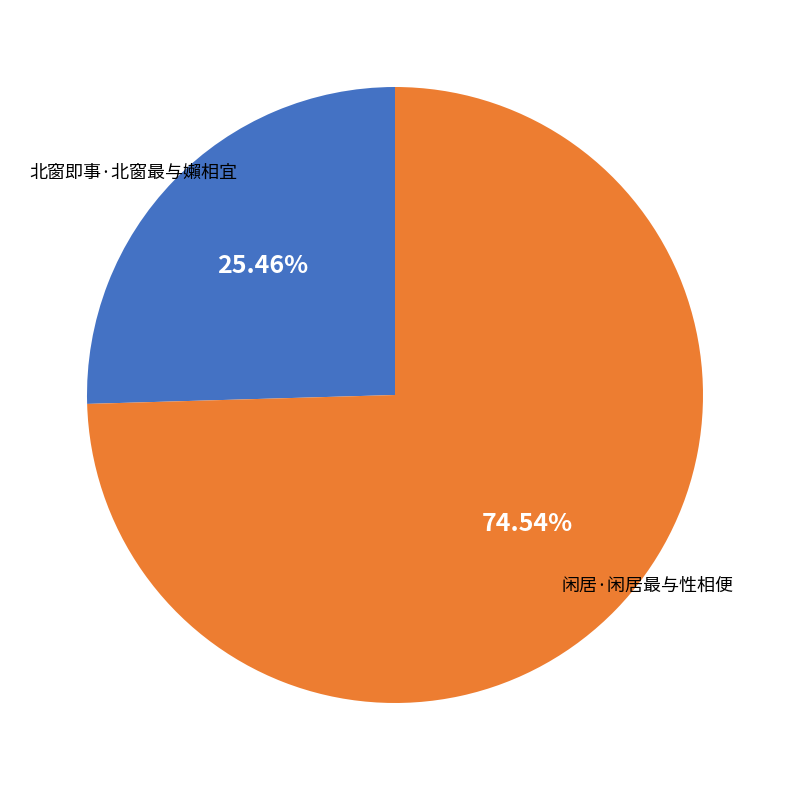

Is there a majority slice in this chart?

Yes